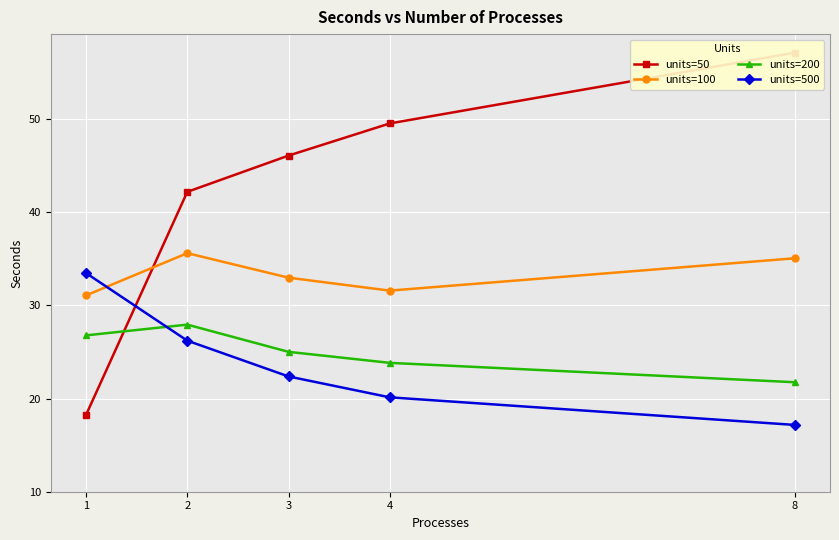

At which label does units=50 reach its minimum?

1